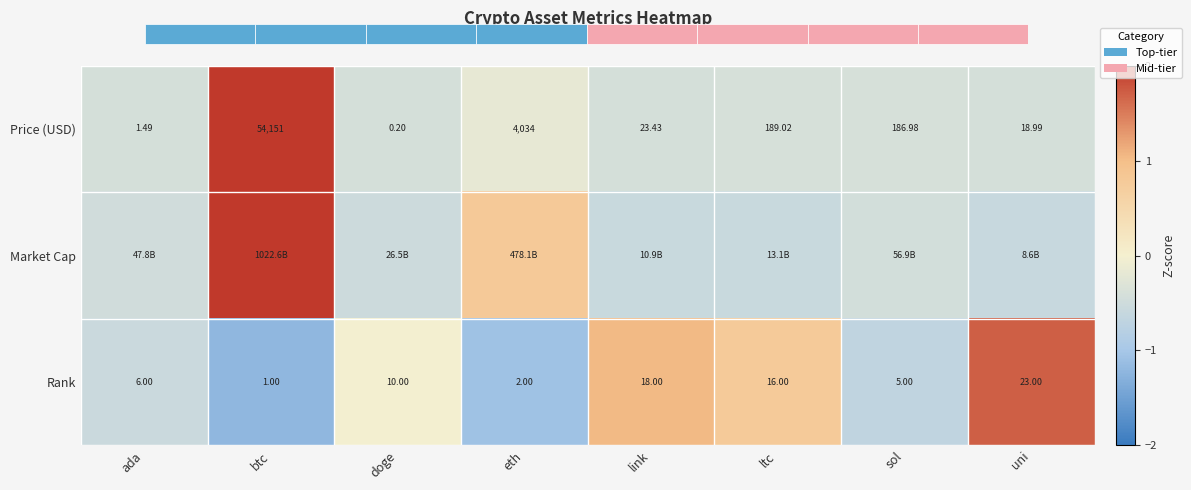

What is the difference between the highest and lowest values at doge?

0.5